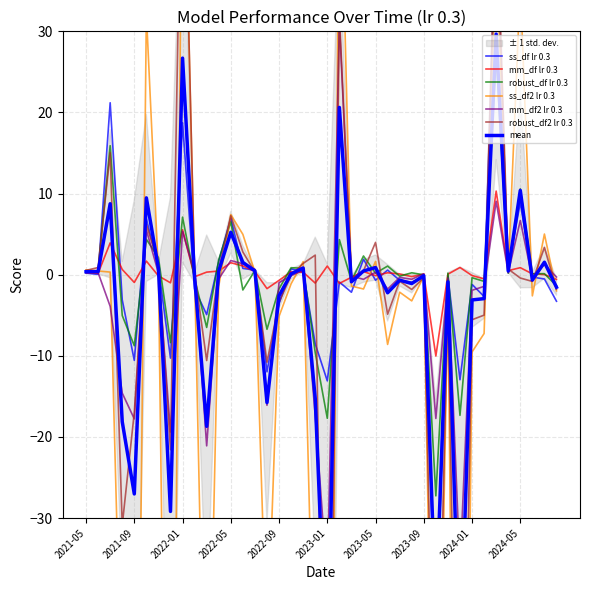

What is the difference between the robust_df2 lr 0.3 values at 2024-01 and 2022-07?

5.9